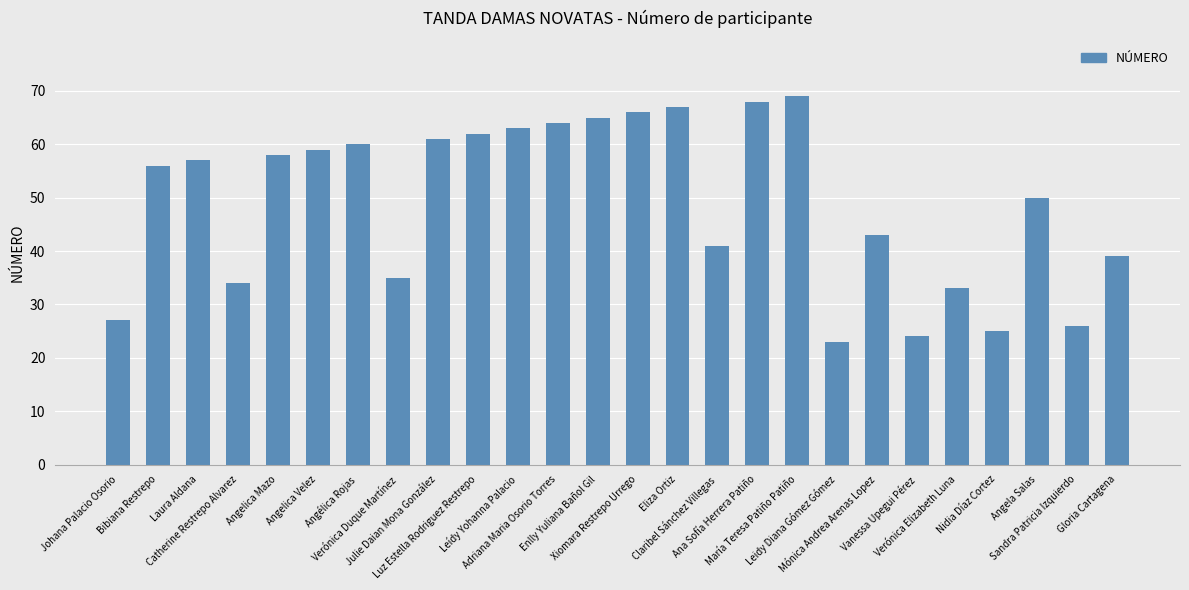

How many bars are there in total?

26